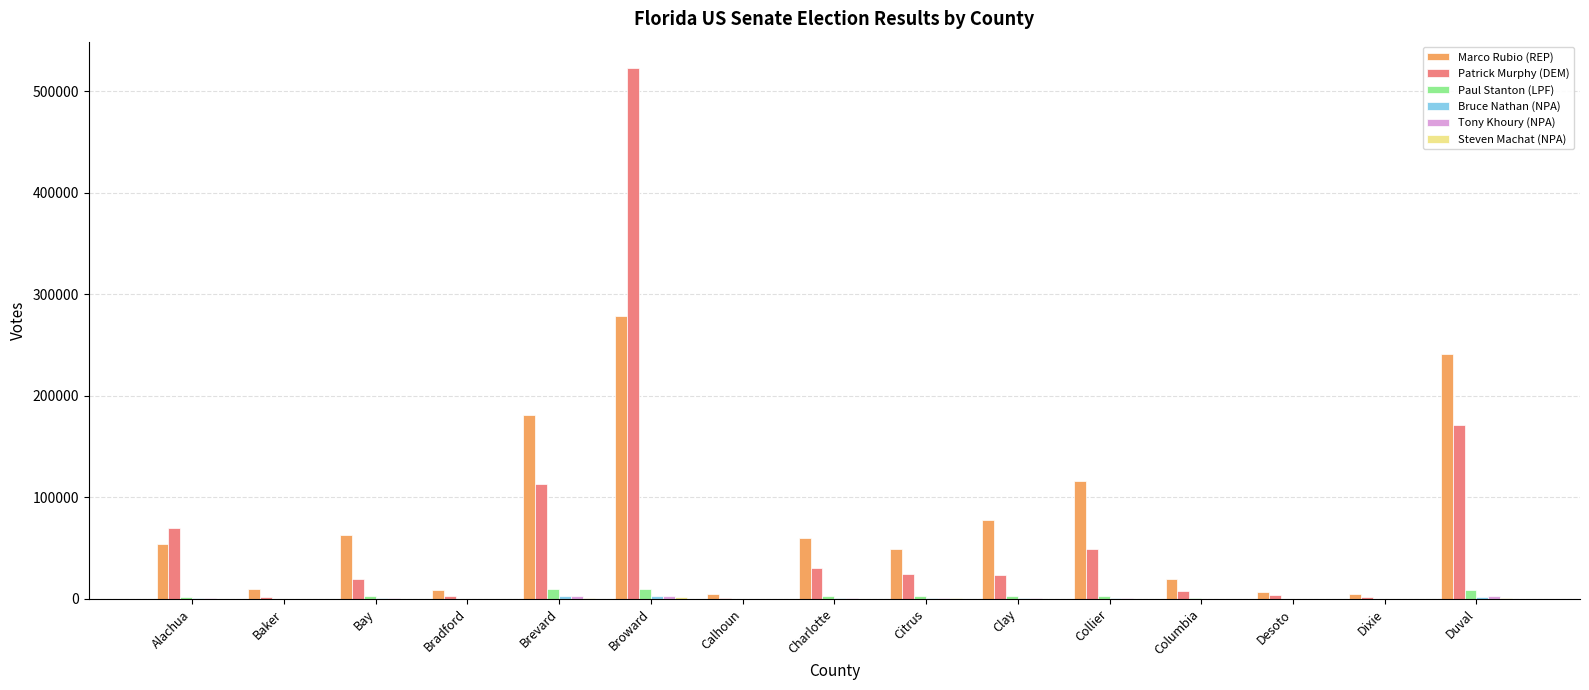

Count the number of categories in the chart.

15